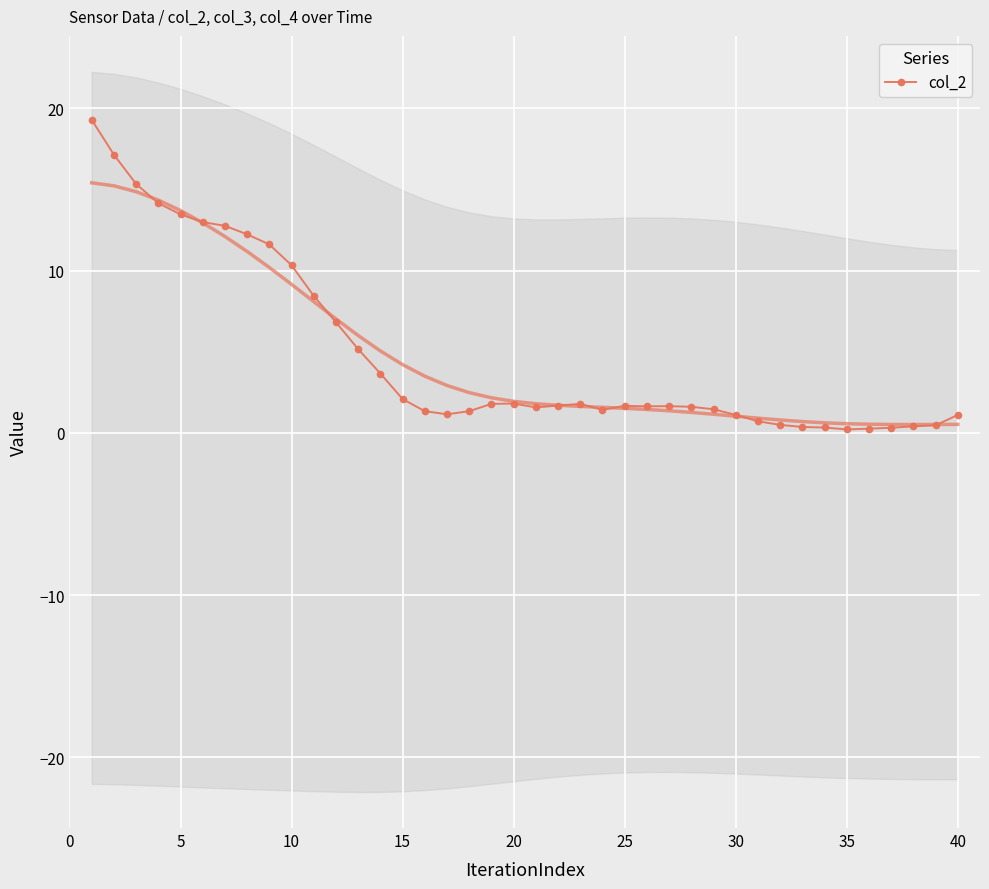

True or false: col_2 has more than 1 points higher than both neighbors.

True